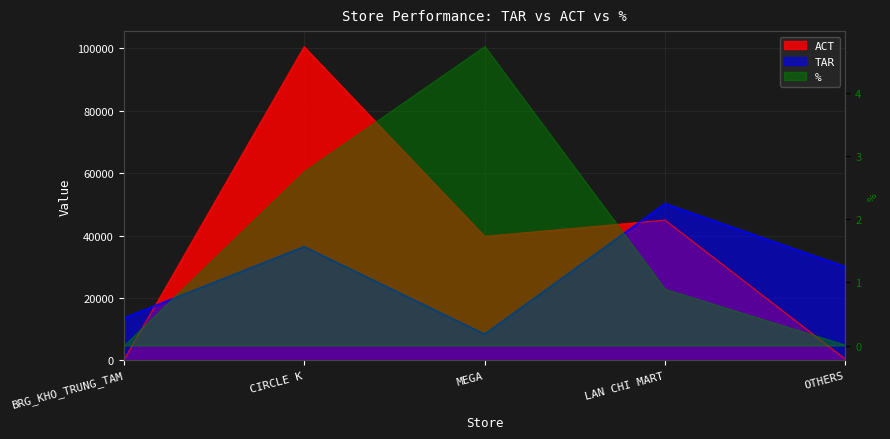

What is the difference between the maximum and second lowest values in the TAR series?

36647.1